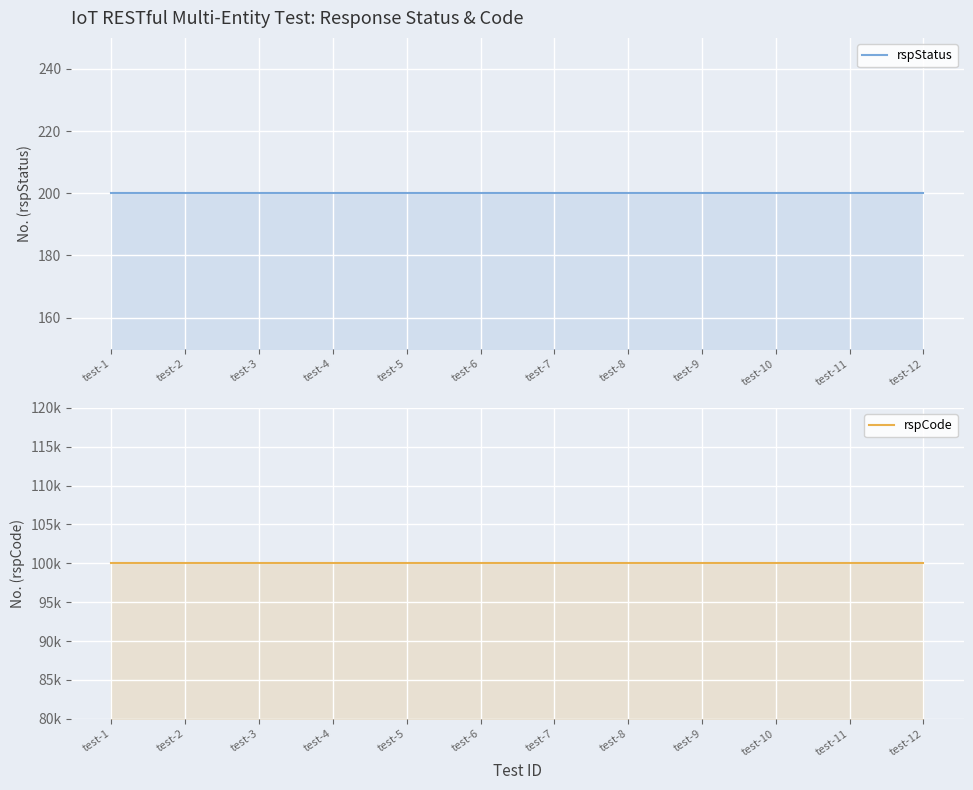

What is the average value of the rspStatus series?

200